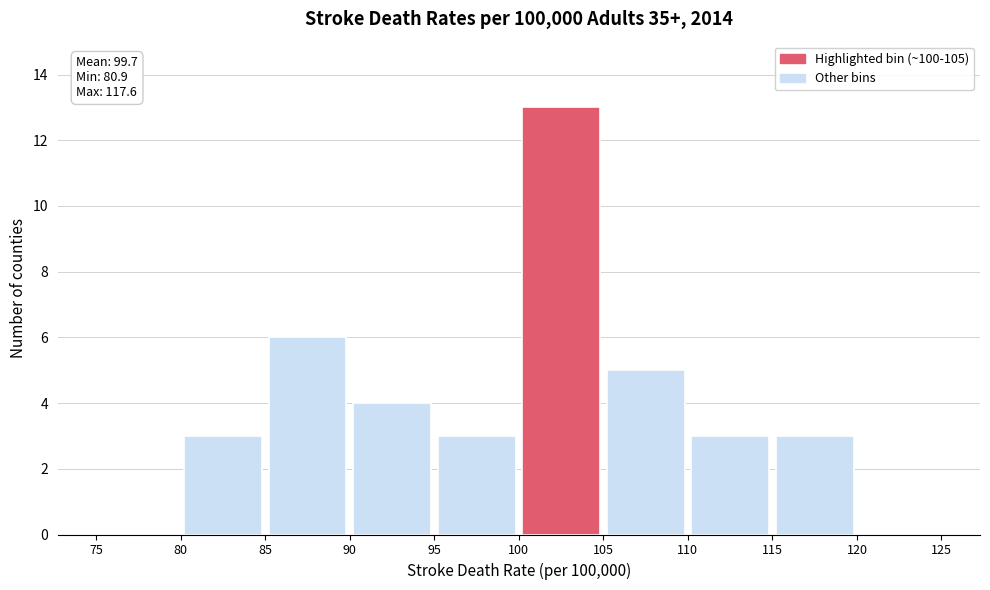

Over which range of the x-axis is the bar tallest?

100 to 105